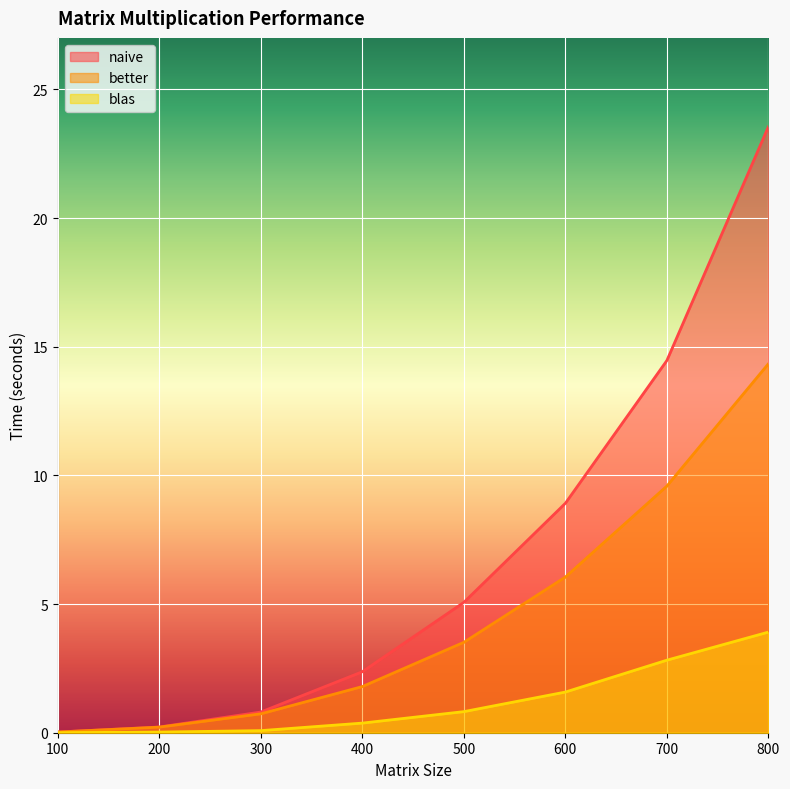

True or false: blas has more than 0 points higher than both neighbors.

False